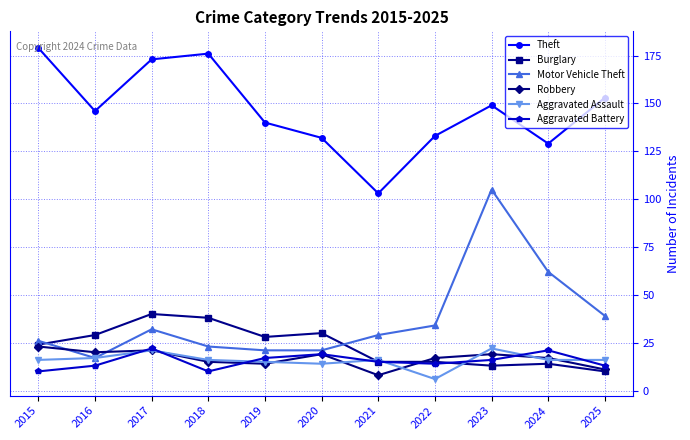

What is the difference between the maximum and minimum values in the Aggravated Battery series?

12